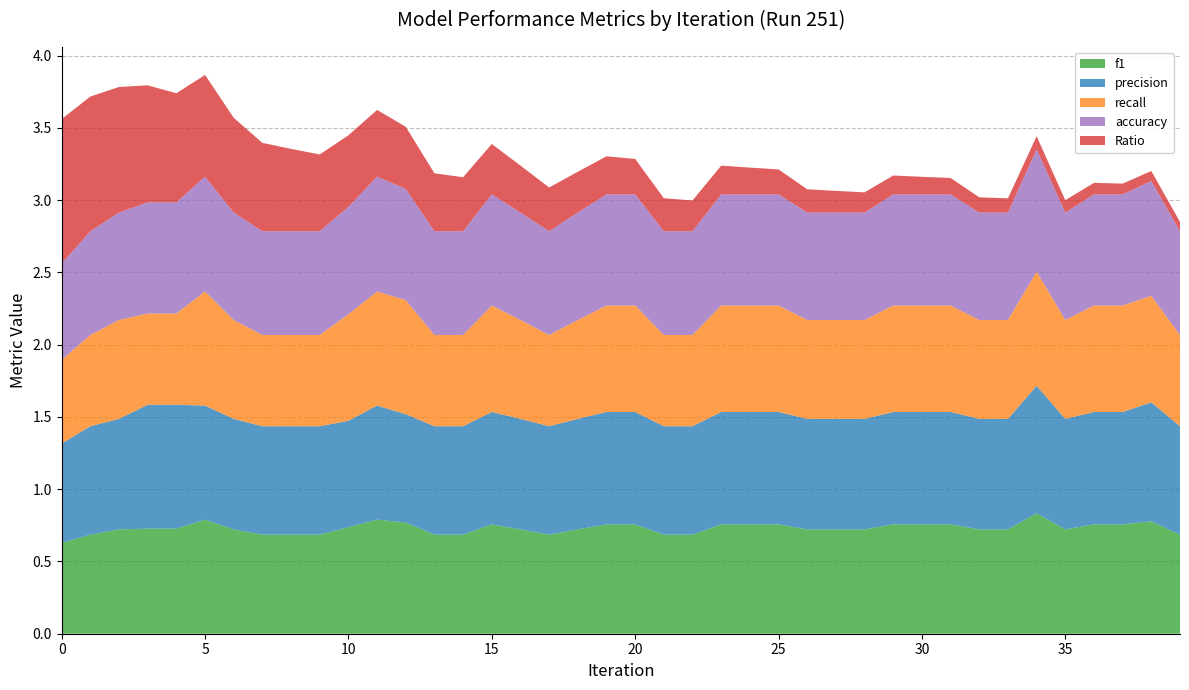

Reading left to right, extract all data points from this chart.

f1: 0=0.6	1=0.7	2=0.7	3=0.7	4=0.7	5=0.8	6=0.7	7=0.7	8=0.7	9=0.7	10=0.7	11=0.8	12=0.8	13=0.7	14=0.7	15=0.8	16=0.7	17=0.7	18=0.7	19=0.8	20=0.8	21=0.7	22=0.7	23=0.8	24=0.8	25=0.8	26=0.7	27=0.7	28=0.7	29=0.8	30=0.8	31=0.8	32=0.7	33=0.7	34=0.8	35=0.7	36=0.8	37=0.8	38=0.8	39=0.7
precision: 0=0.7	1=0.8	2=0.8	3=0.9	4=0.9	5=0.8	6=0.8	7=0.8	8=0.8	9=0.8	10=0.7	11=0.8	12=0.8	13=0.8	14=0.8	15=0.8	16=0.8	17=0.8	18=0.8	19=0.8	20=0.8	21=0.8	22=0.8	23=0.8	24=0.8	25=0.8	26=0.8	27=0.8	28=0.8	29=0.8	30=0.8	31=0.8	32=0.8	33=0.8	34=0.9	35=0.8	36=0.8	37=0.8	38=0.8	39=0.8
recall: 0=0.6	1=0.6	2=0.7	3=0.6	4=0.6	5=0.8	6=0.7	7=0.6	8=0.6	9=0.6	10=0.7	11=0.8	12=0.8	13=0.6	14=0.6	15=0.7	16=0.7	17=0.6	18=0.7	19=0.7	20=0.7	21=0.6	22=0.6	23=0.7	24=0.7	25=0.7	26=0.7	27=0.7	28=0.7	29=0.7	30=0.7	31=0.7	32=0.7	33=0.7	34=0.8	35=0.7	36=0.7	37=0.7	38=0.7	39=0.6
accuracy: 0=0.7	1=0.7	2=0.7	3=0.8	4=0.8	5=0.8	6=0.7	7=0.7	8=0.7	9=0.7	10=0.7	11=0.8	12=0.8	13=0.7	14=0.7	15=0.8	16=0.7	17=0.7	18=0.7	19=0.8	20=0.8	21=0.7	22=0.7	23=0.8	24=0.8	25=0.8	26=0.7	27=0.7	28=0.7	29=0.8	30=0.8	31=0.8	32=0.7	33=0.7	34=0.8	35=0.7	36=0.8	37=0.8	38=0.8	39=0.7
Ratio: 0=1.0	1=0.9	2=0.9	3=0.8	4=0.8	5=0.7	6=0.7	7=0.6	8=0.6	9=0.5	10=0.5	11=0.5	12=0.4	13=0.4	14=0.4	15=0.3	16=0.3	17=0.3	18=0.3	19=0.3	20=0.2	21=0.2	22=0.2	23=0.2	24=0.2	25=0.2	26=0.2	27=0.1	28=0.1	29=0.1	30=0.1	31=0.1	32=0.1	33=0.1	34=0.1	35=0.1	36=0.1	37=0.1	38=0.1	39=0.1